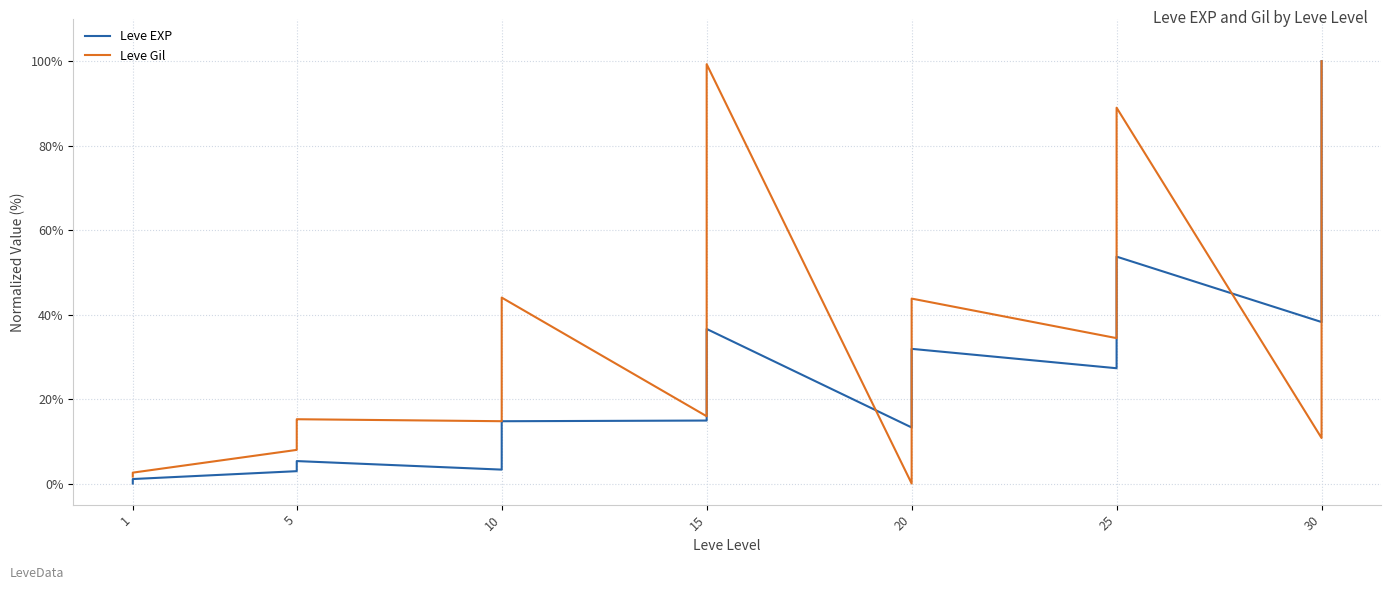

List the series in order of their peak value, lowest first.

Leve EXP, Leve Gil